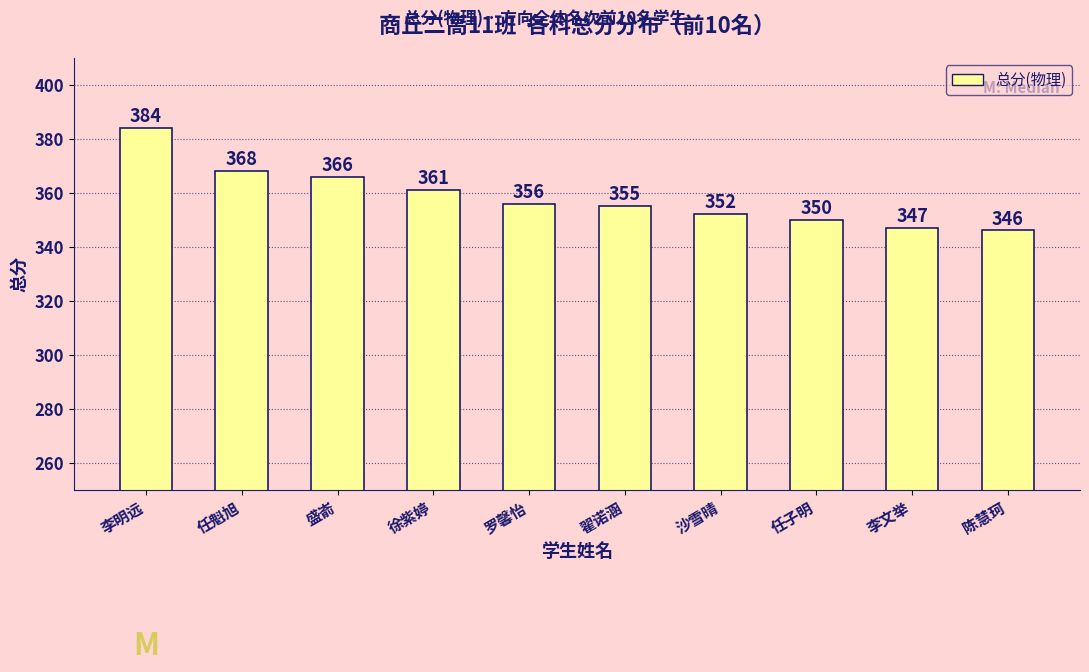

Approximately how many times larger is the value at 李文举 compared to 罗馨怡?

1.0